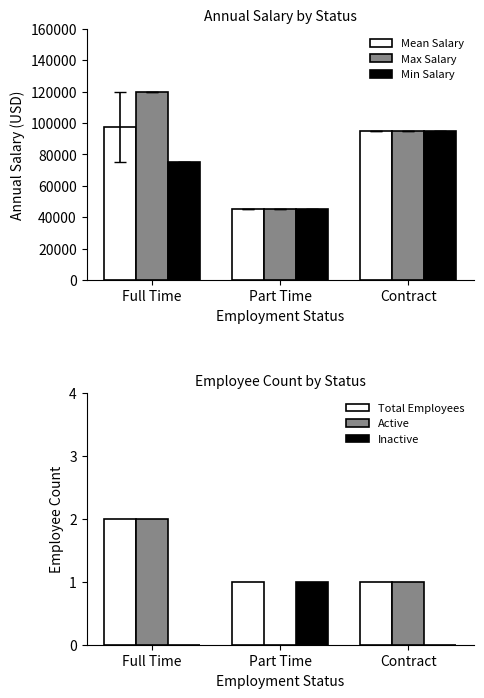

Rank the series by their maximum value, from lowest to highest.

Inactive, Total Employees, Active, Min Salary, Mean Salary, Max Salary